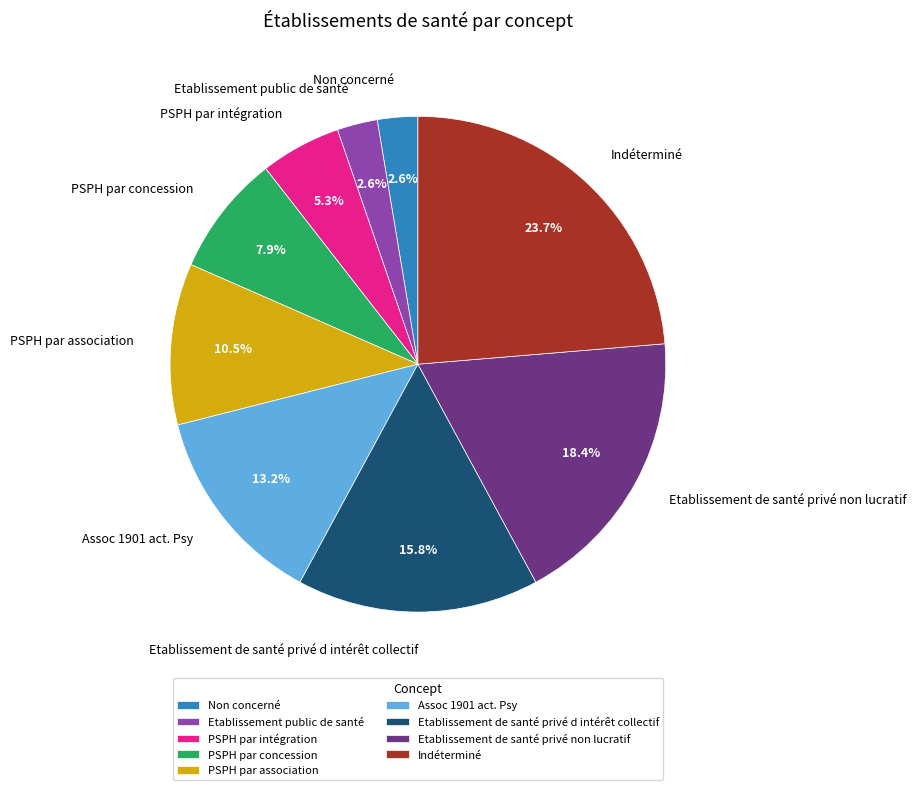

Which category has the biggest portion of the pie?

Indéterminé